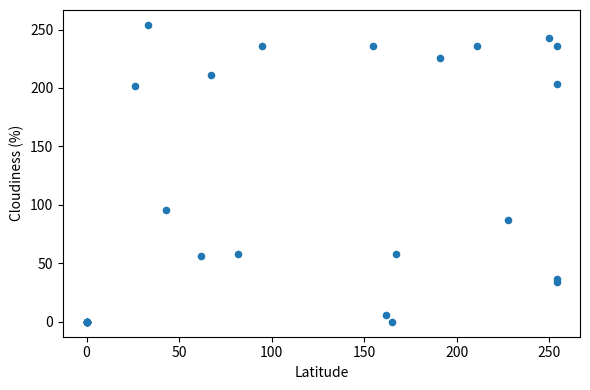

What Y value in the scatter plot is closest to 127?

96